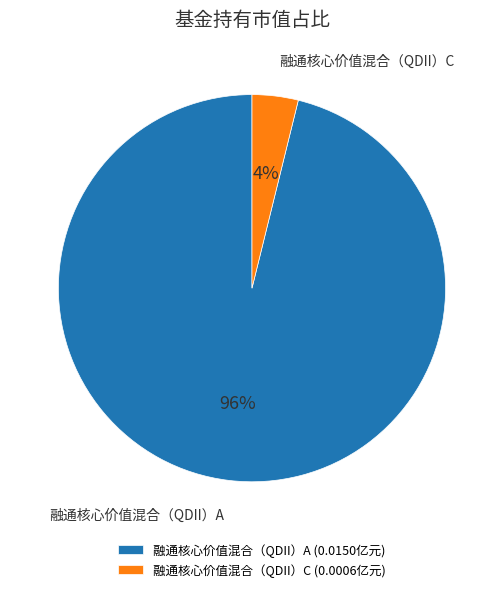

How many segments does this pie chart have?

2